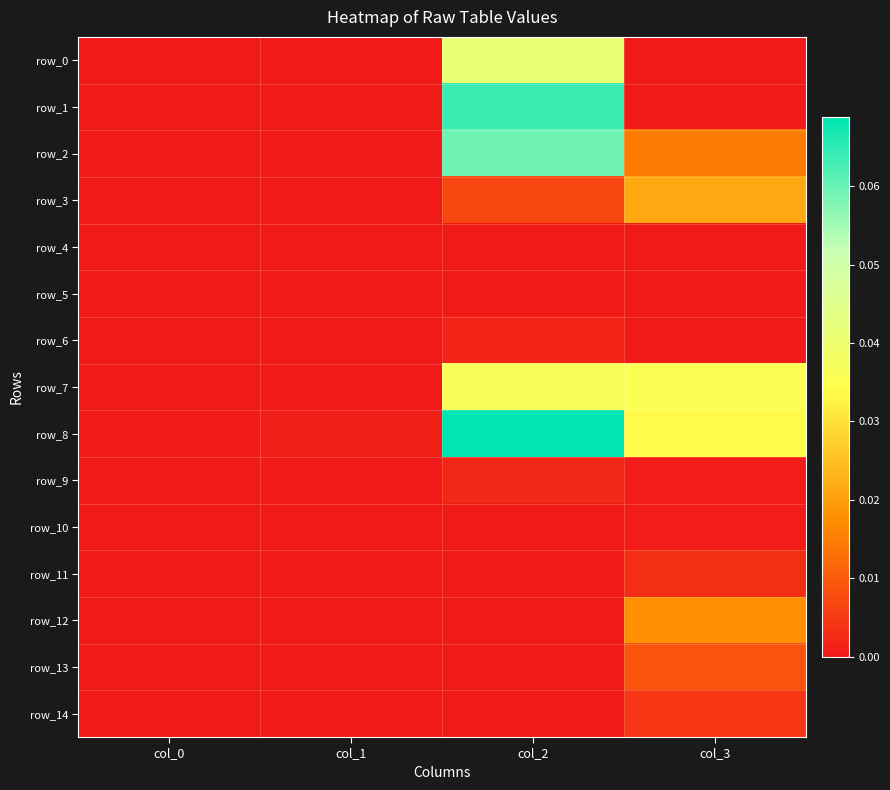

True or false: row_13 has a value of 0.0 at col_1.

True